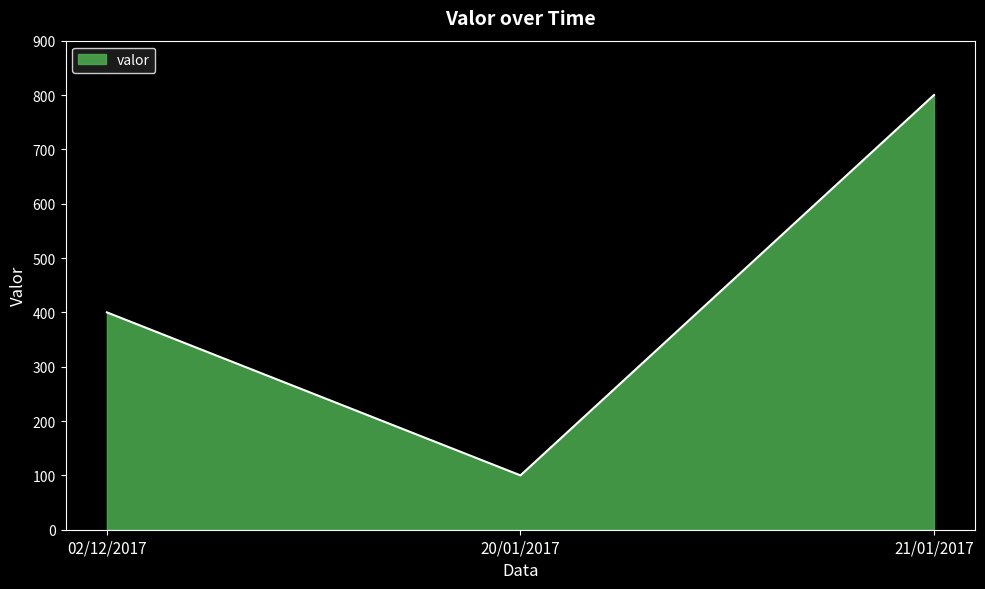

Which category has the lowest value across all series?

20/01/2017